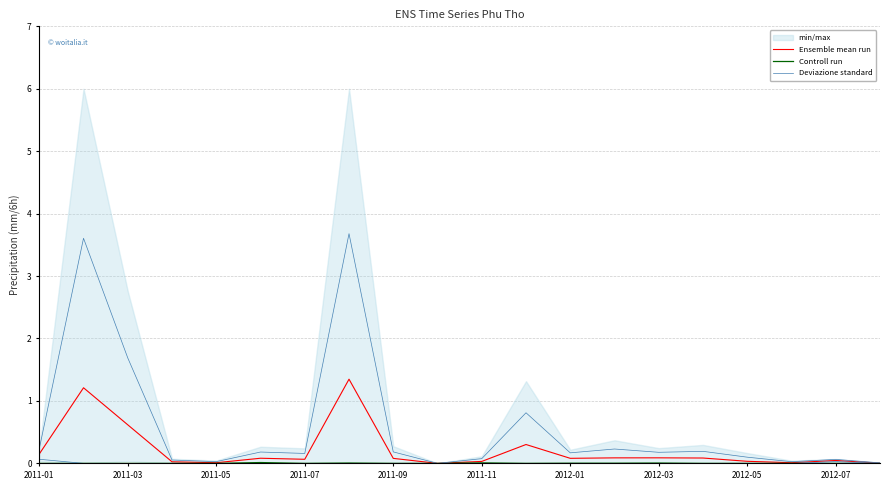

Reading left to right, what are all the values shown in this chart?

Ensemble mean run: 0.1	1.2	0.6	0.0	0.0	0.1	0.1	1.3	0.1	0.0	0.0	0.3	0.1	0.1	0.1	0.1	0.0	0.0	0.0	0.0
Controll run: 0.0	0.0	0.0	0.0	0.0	0.0	0.0	0.0	0.0	0.0	0.0	0.0	0.0	0.0	0.0	0.0	0.0	0.0	0.0	0.0
Deviazione standard: 0.2	3.6	1.7	0.1	0.0	0.2	0.2	3.7	0.2	0.0	0.1	0.8	0.2	0.2	0.2	0.2	0.1	0.0	0.1	0.0